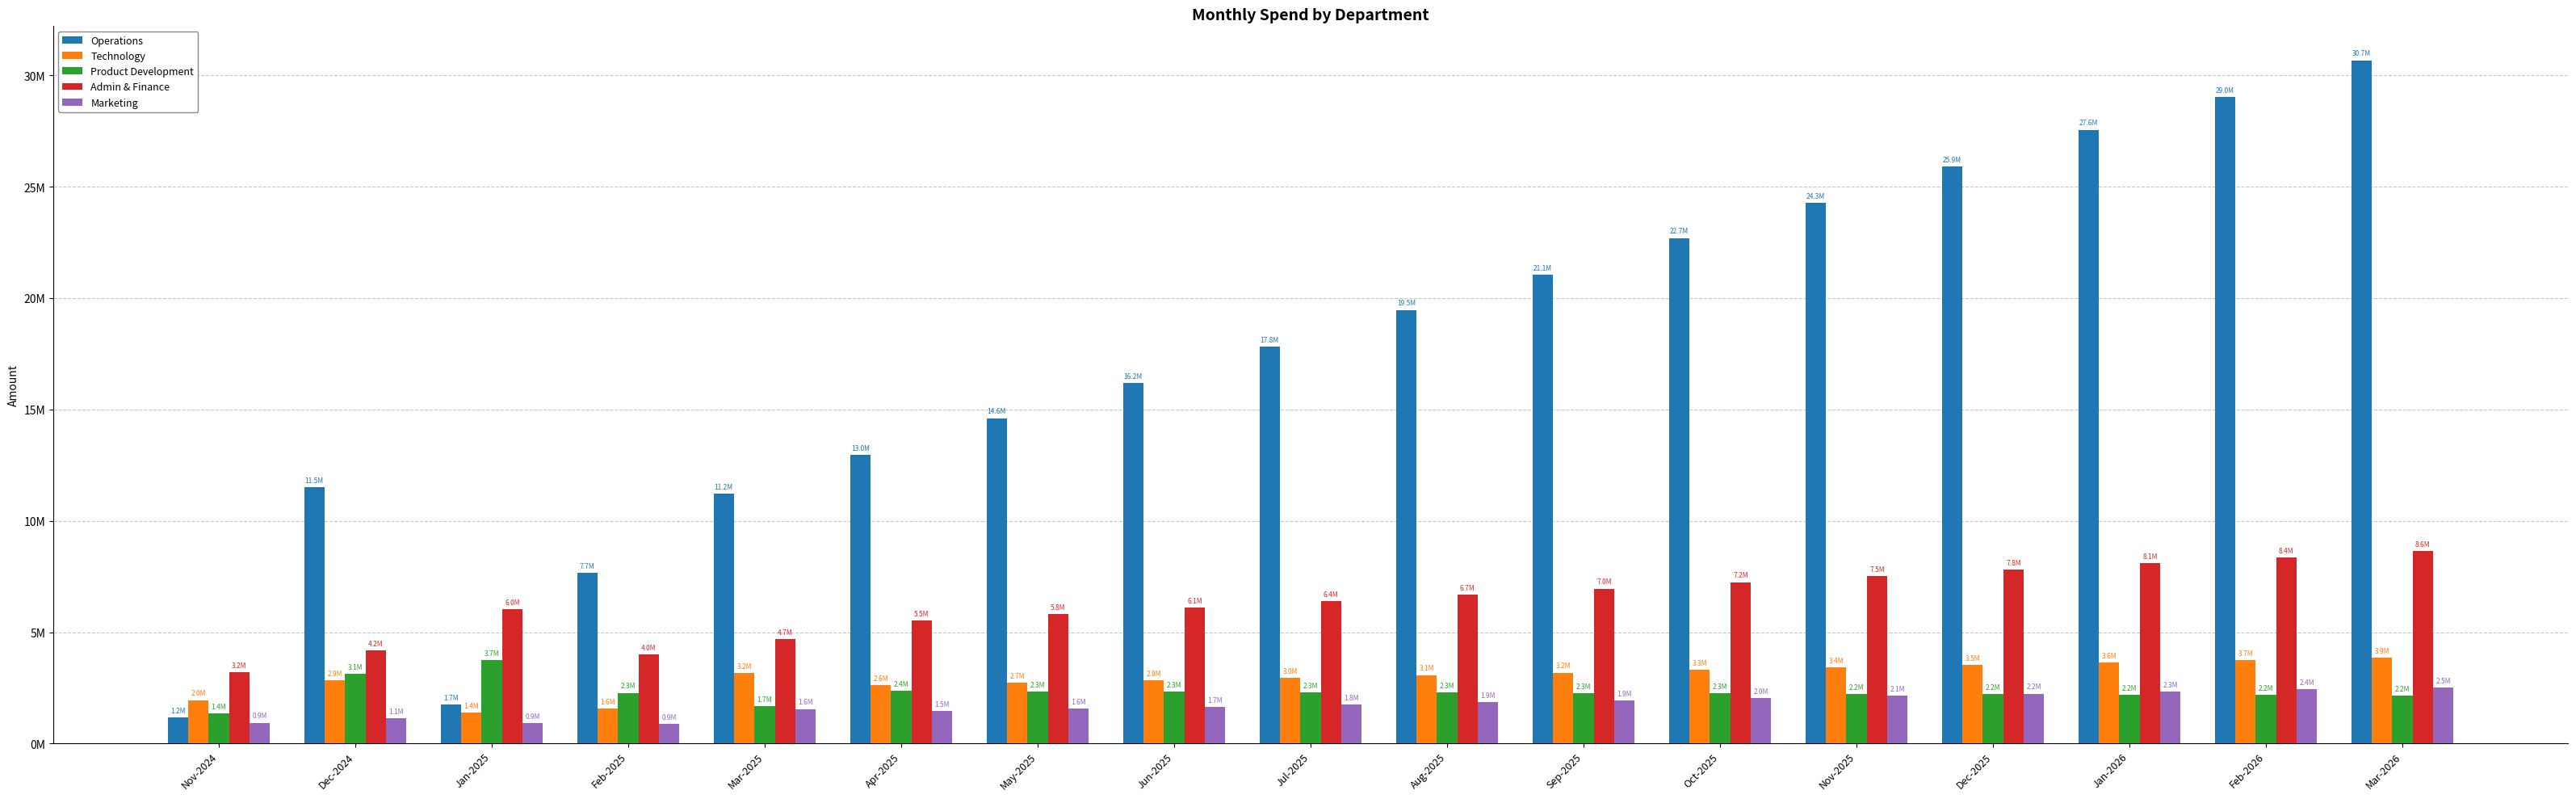

Are the bars grouped side by side (vs. stacked)?

Yes